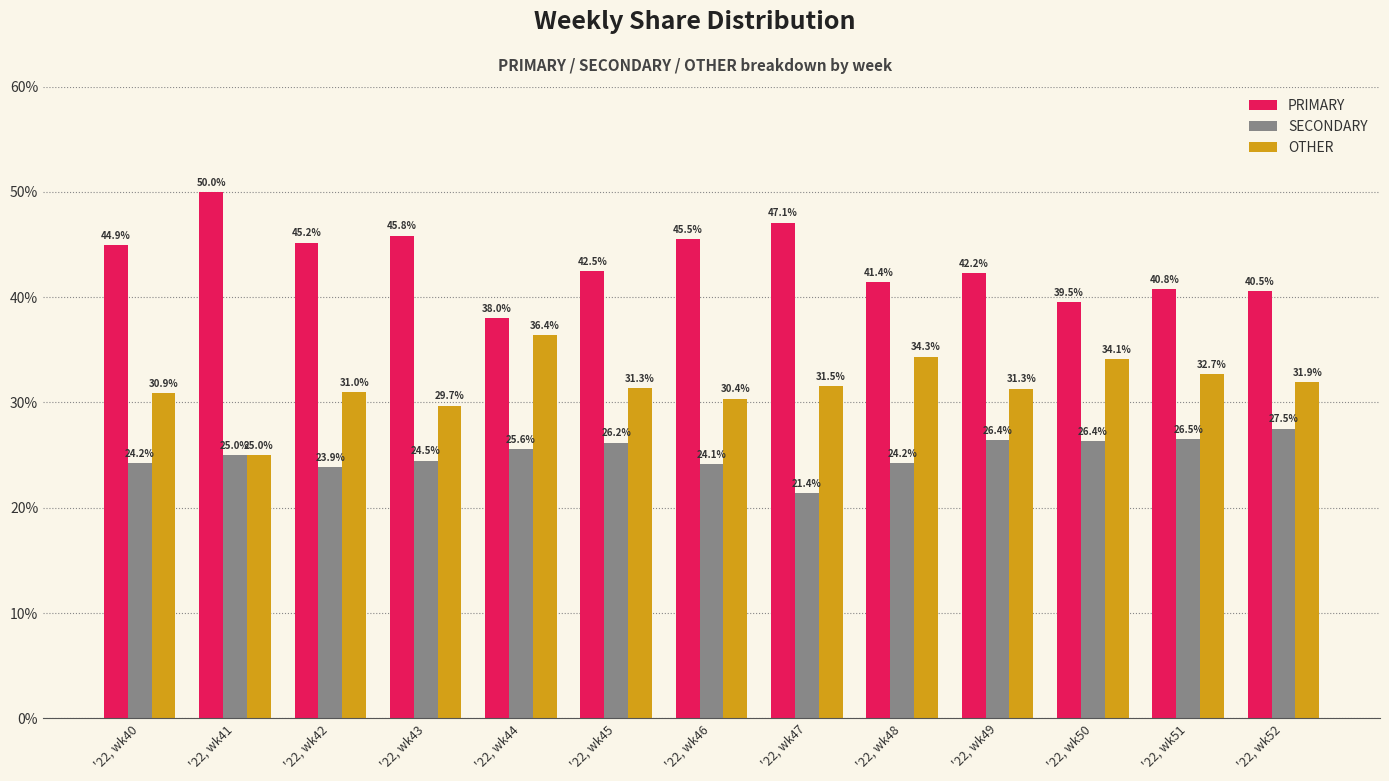

What is the average value of the OTHER series?

31.6